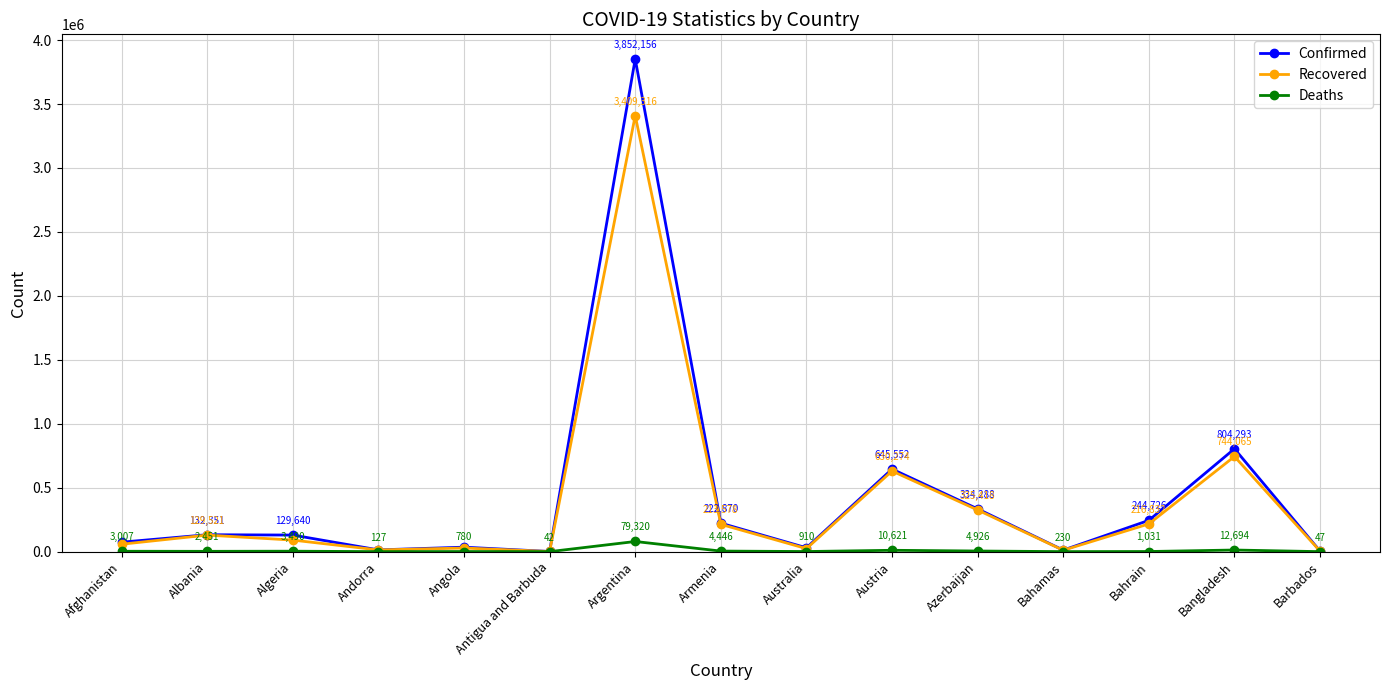

In Confirmed, how many points are higher than both neighbors (excluding endpoints)?

5